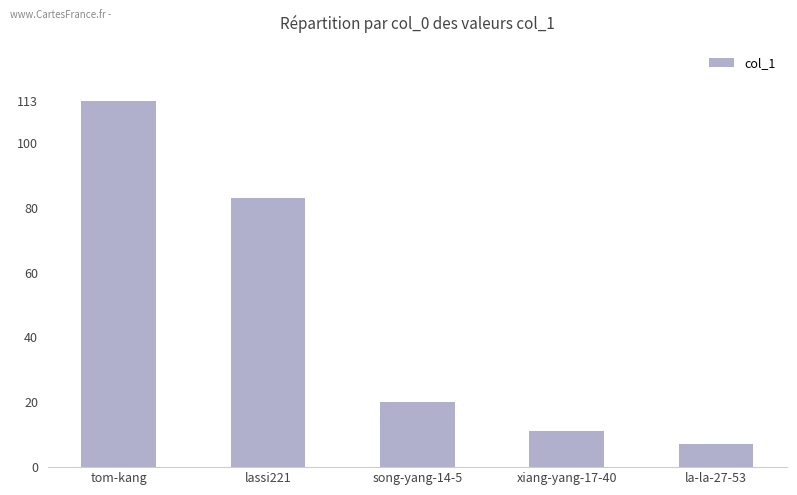

Reading left to right, extract all data points from this chart.

tom-kang=113	lassi221=83	song-yang-14-5=20	xiang-yang-17-40=11	la-la-27-53=7